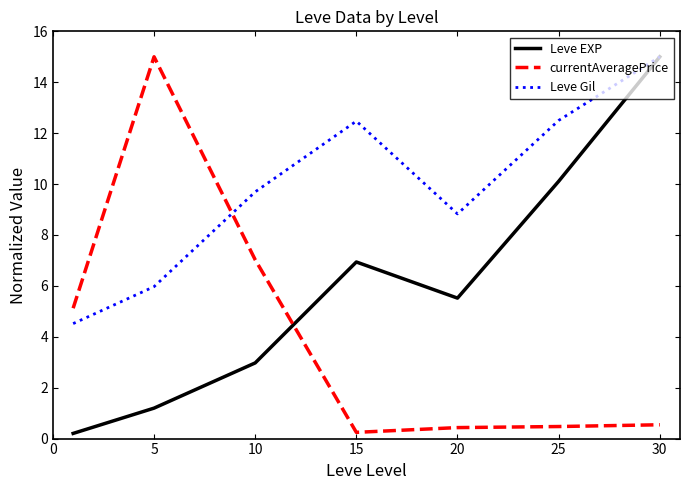

Rank the series by their average value, from highest to lowest.

Leve Gil, Leve EXP, currentAveragePrice